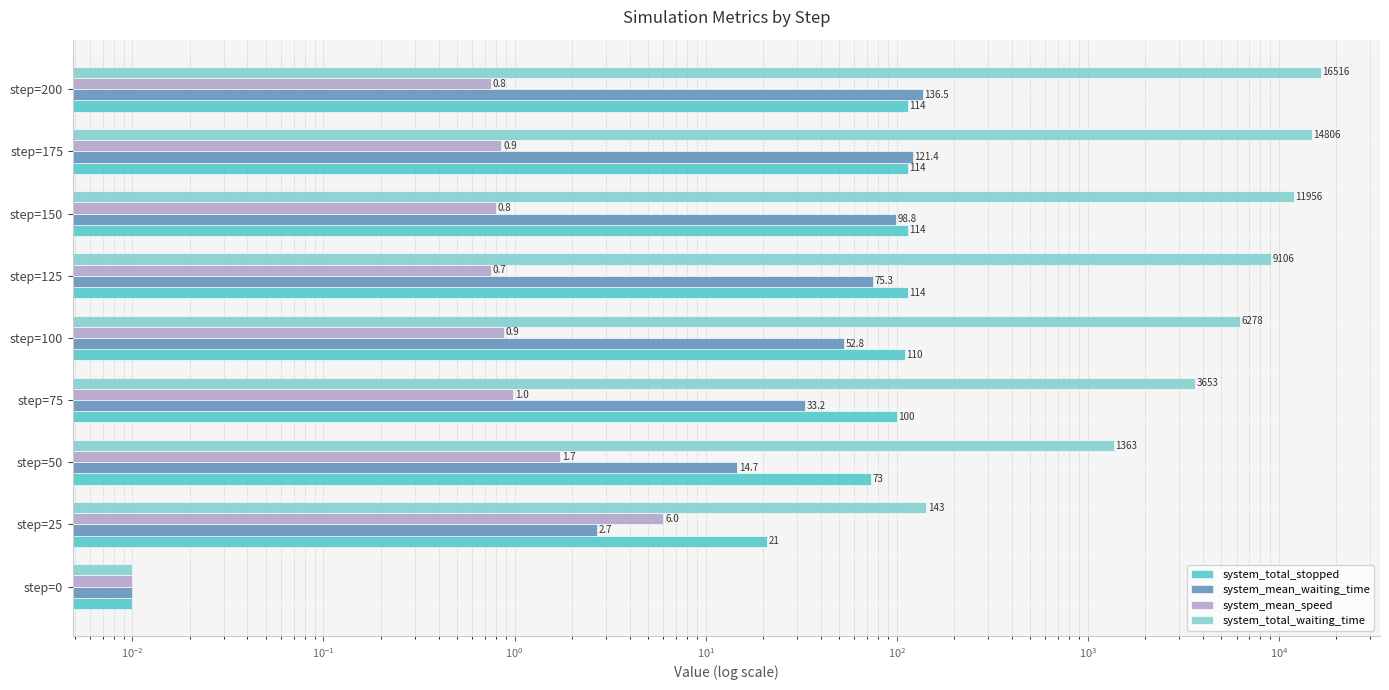

Reading left to right, transcribe all the data shown in this chart.

system_total_stopped: 0.0	21.0	73.0	100.0	110.0	114.0	114.0	114.0	114.0
system_mean_waiting_time: 0.0	2.7	14.7	33.2	52.8	75.3	98.8	121.4	136.5
system_mean_speed: 0.0	6.0	1.7	1.0	0.9	0.7	0.8	0.9	0.8
system_total_waiting_time: 0.0	143.0	1363.0	3653.0	6278.0	9106.0	11956.0	14806.0	16516.0